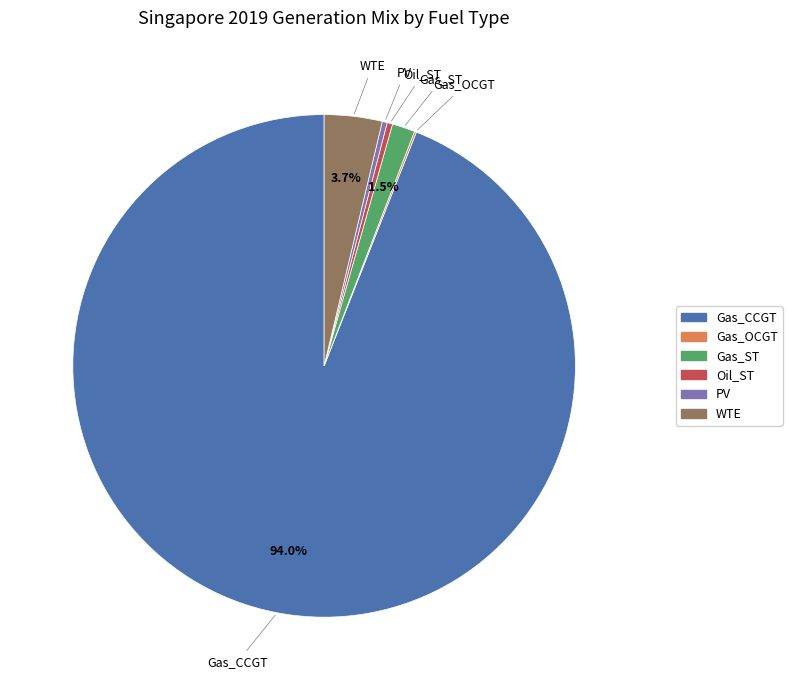

To the nearest percent, what portion does Gas_CCGT represent?

94%